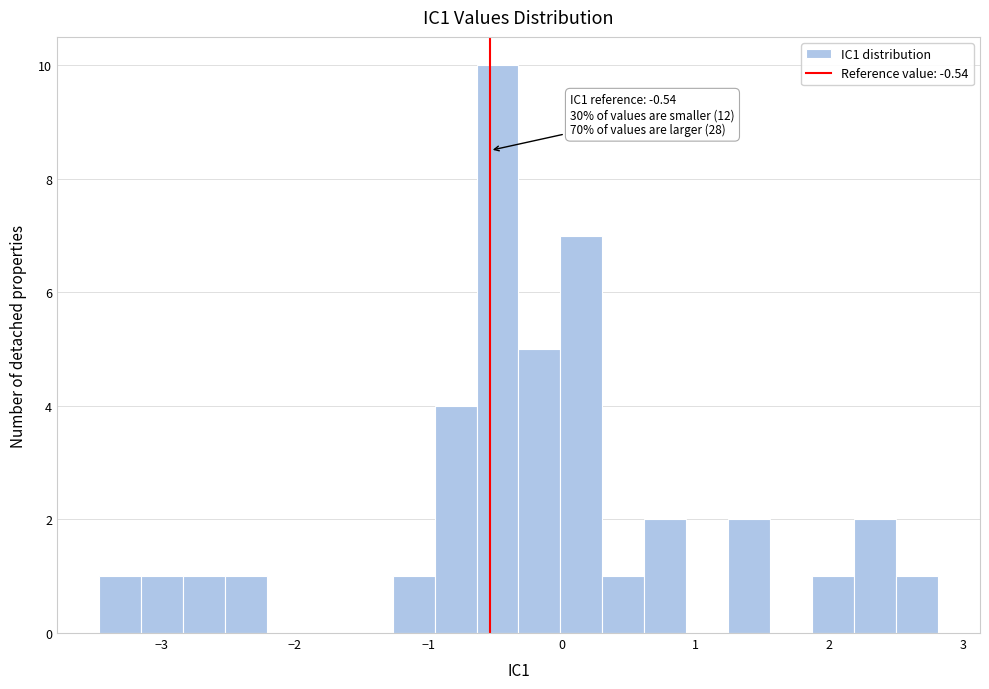

Around what value on the x-axis is the tallest bar? Give the approximate position of its centre, as read against the axis.

-0.5